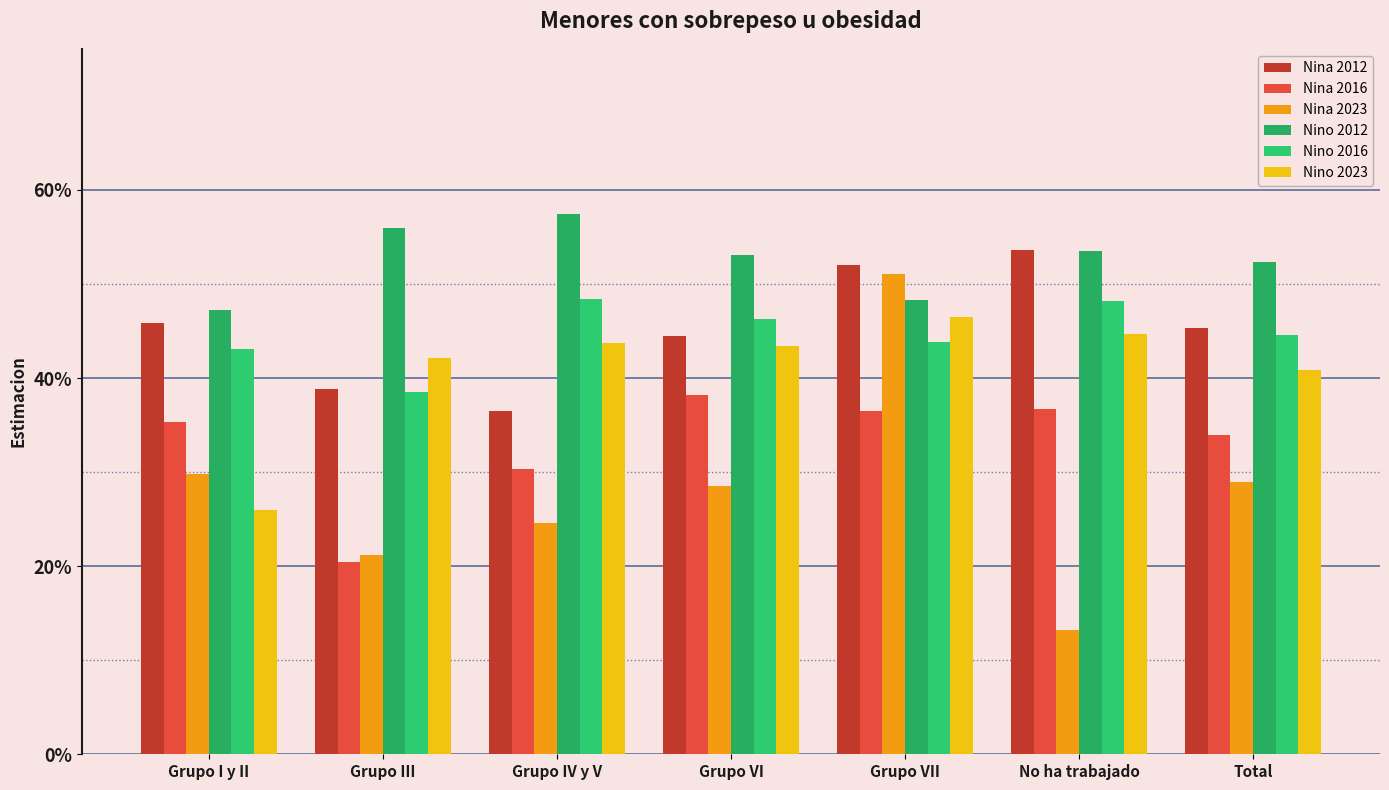

Are the bars grouped side by side (vs. stacked)?

Yes